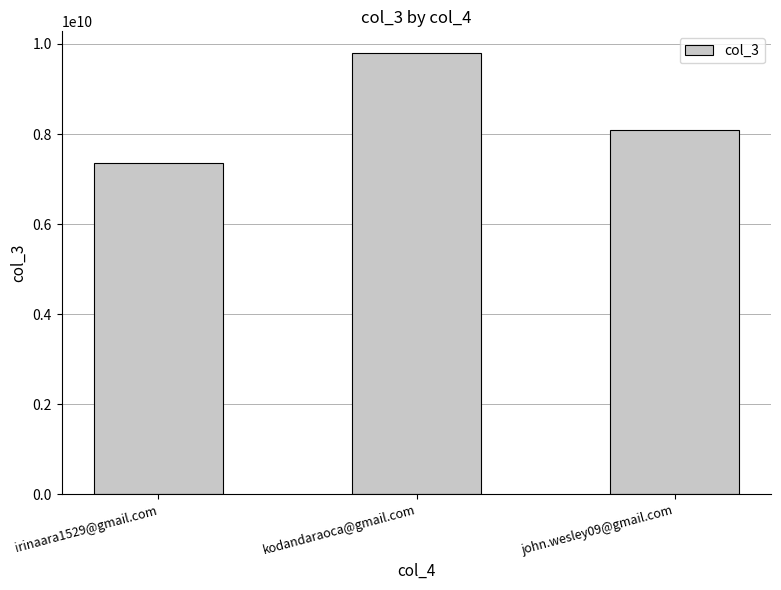

True or false: the data shows 11684351315 at irinaara1529@gmail.com.

False